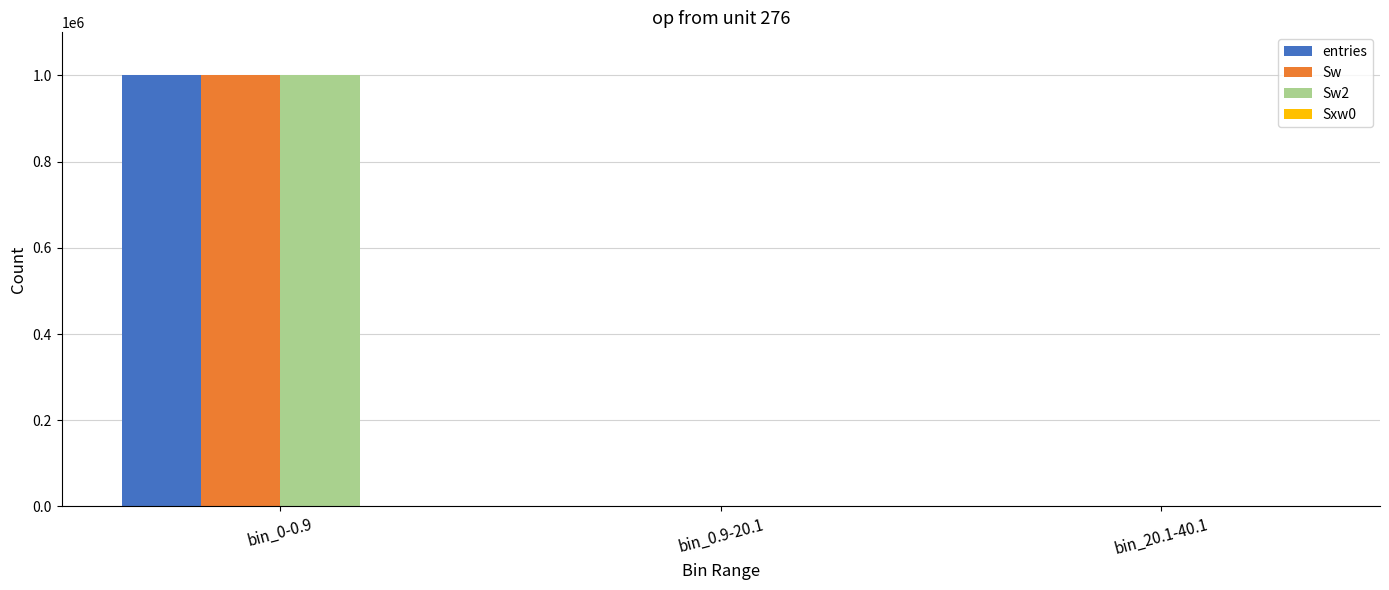

The value of entries at bin_20.1-40.1 is 2. True or false?

True